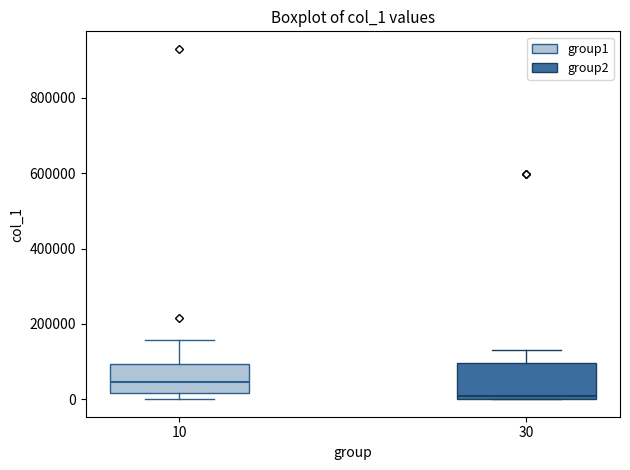

Reading left to right, read every box against the y-axis: the position of its median line, the range the box covers, and the ends of its whiskers. The values are not printed on the chart, so give them approximately, as read against the axis.

10: median 40000, box 20000 to 100000, whiskers 0 to 160000
30: median 0 (just above the box's lower edge), box 0 to 100000, whiskers 0 to 140000